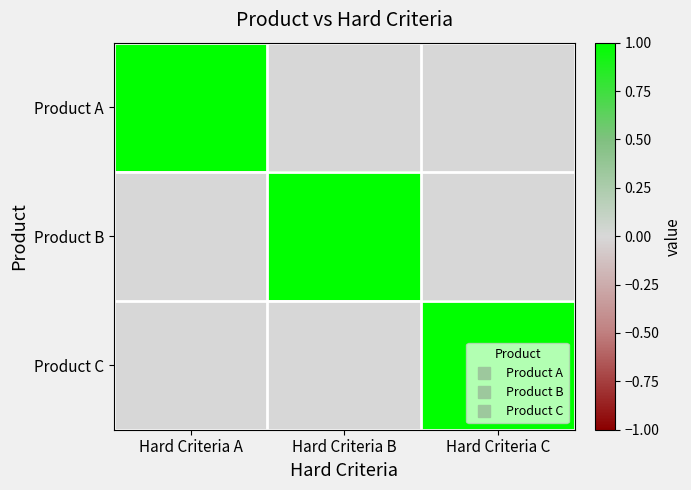

Reading left to right, transcribe all the data shown in this chart.

Product A: Hard Criteria A=1	Hard Criteria B=0	Hard Criteria C=0
Product B: Hard Criteria A=0	Hard Criteria B=1	Hard Criteria C=0
Product C: Hard Criteria A=0	Hard Criteria B=0	Hard Criteria C=1